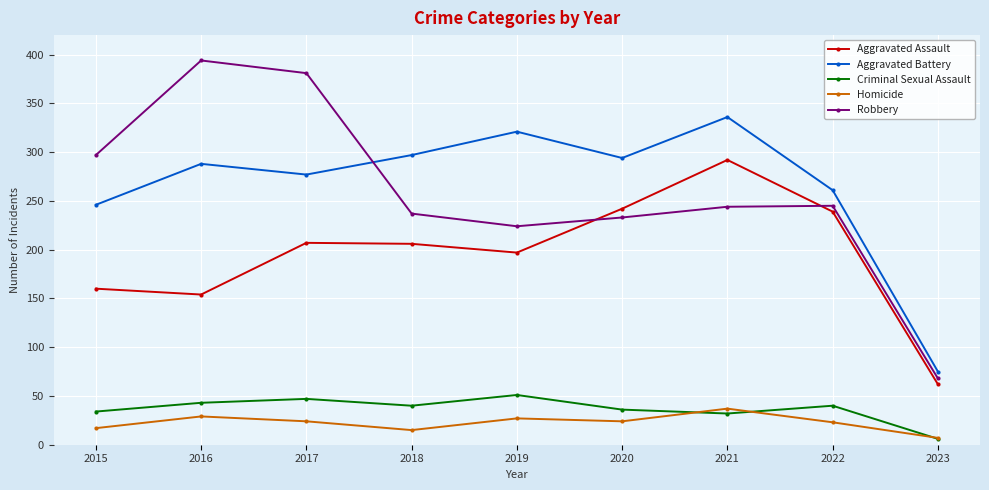

Where is the first local maximum for Homicide?

2016